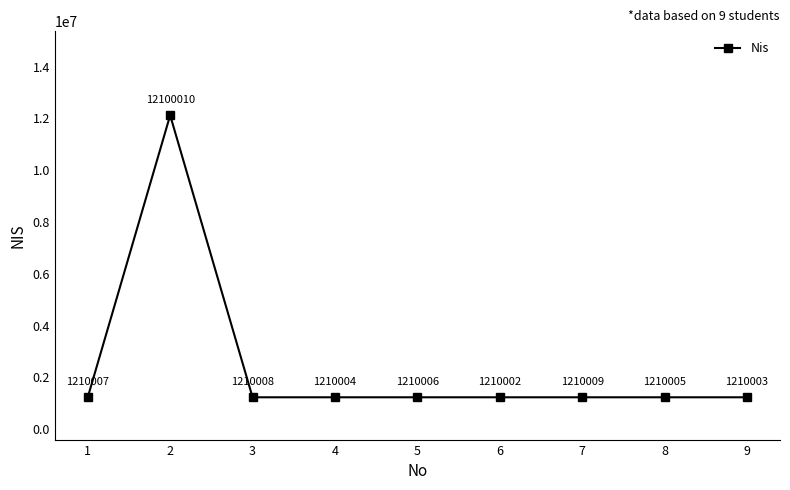

What is the sum of the values at 9 and 2?

13310013